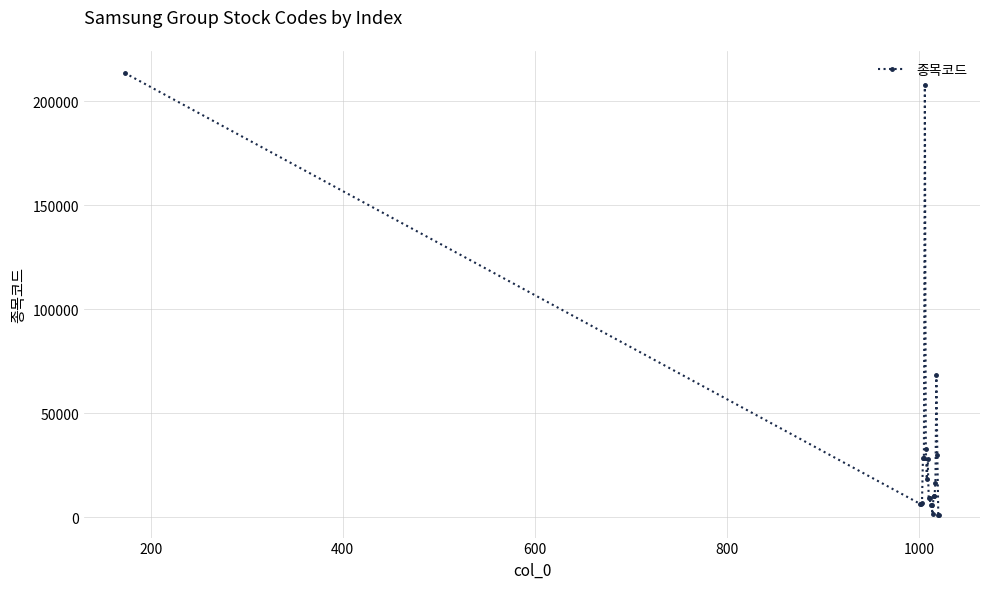

How many distinct data groups are displayed?

1